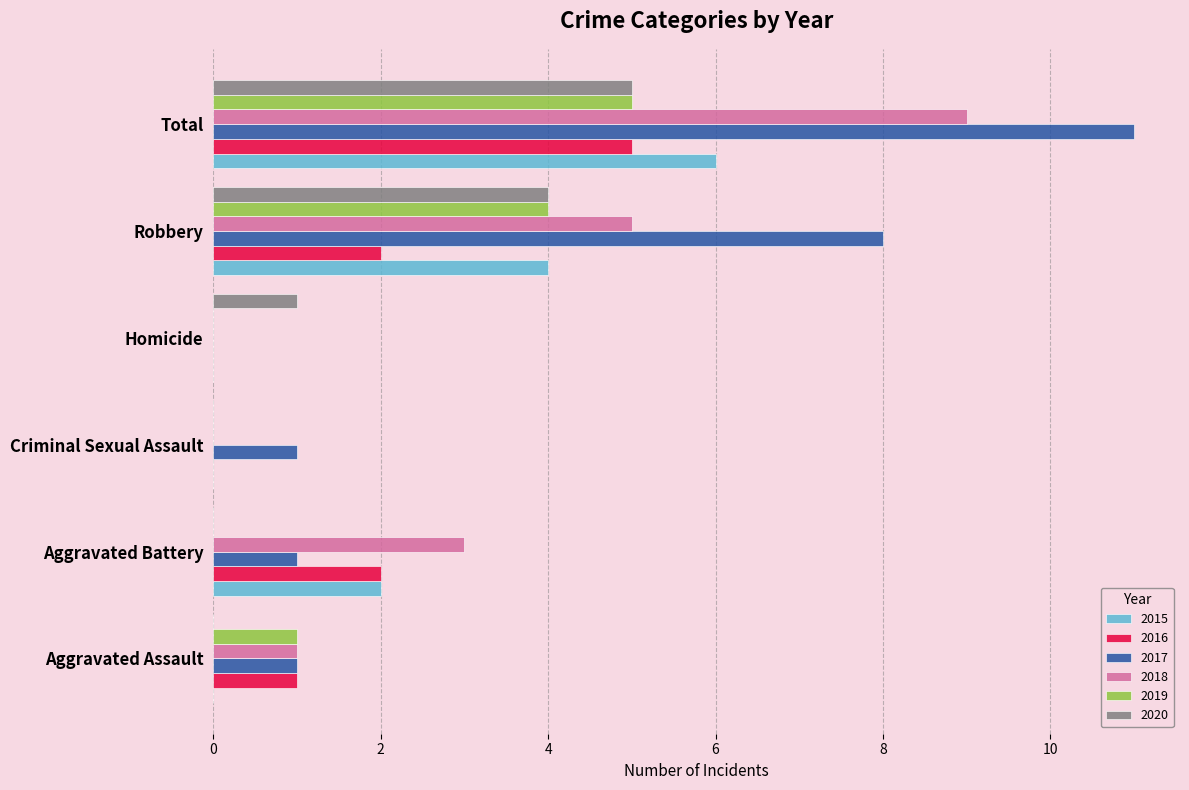

Between Robbery and Total, which series saw the biggest shift?

2018